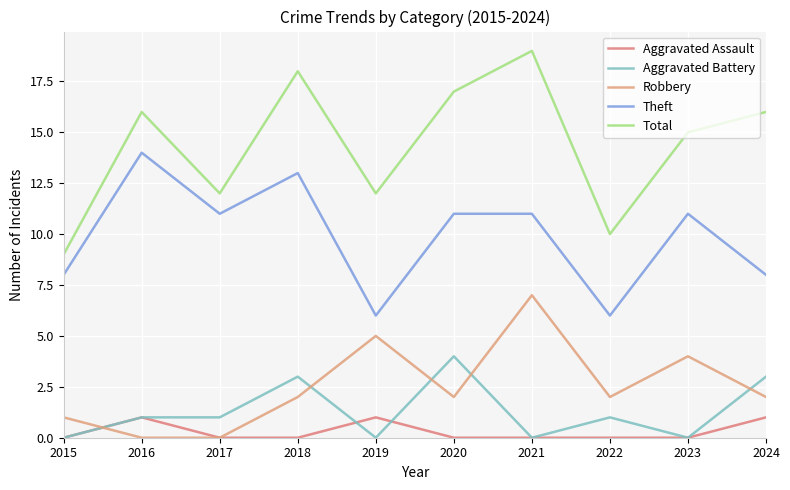

At how many categories does at least one series exceed 9?

9